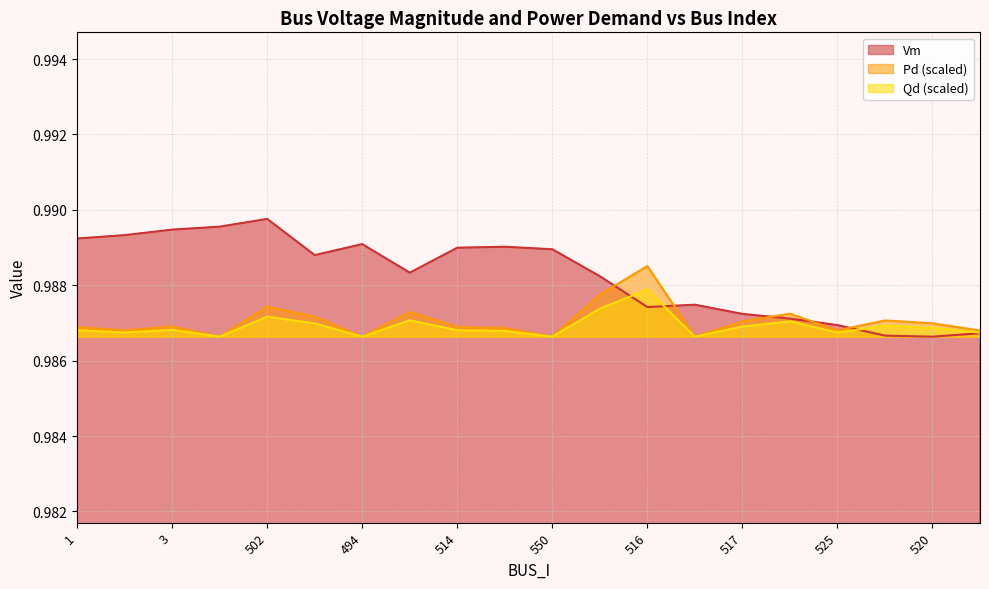

List the labels in order of Vm value, largest first.

502, 4, 3, 2, 1, 494, 512, 514, 550, 513, 515, 510, 511, 516, 517, 518, 525, 521, 519, 520